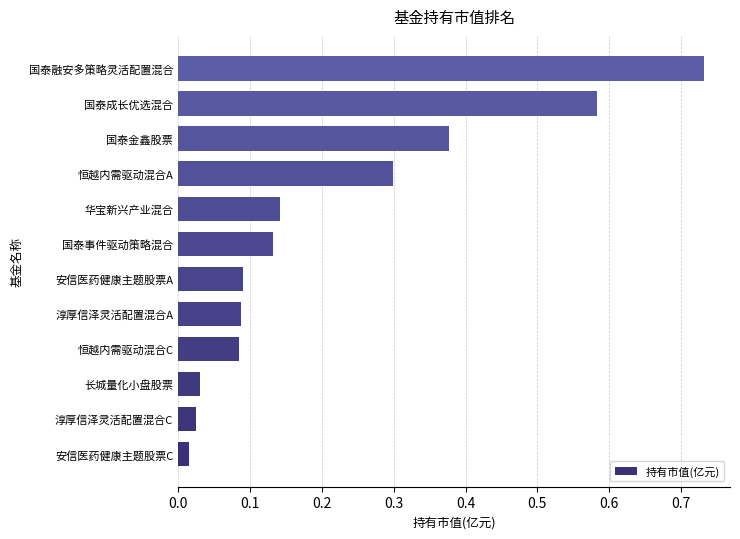

Which label corresponds to the largest value in the chart?

国泰融安多策略灵活配置混合